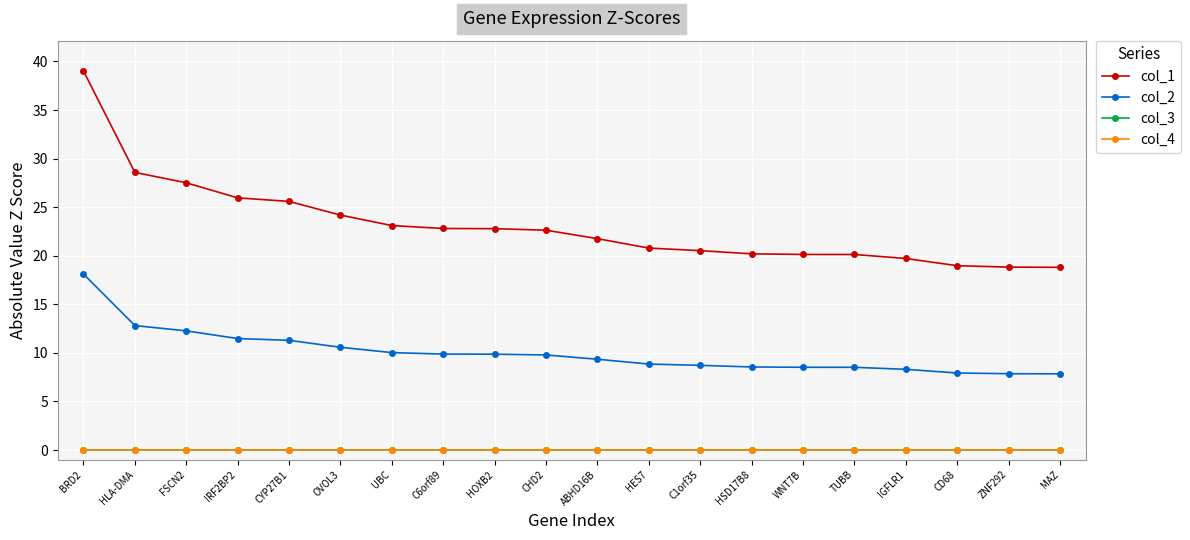

Is this an area chart (filled region under the line)?

No